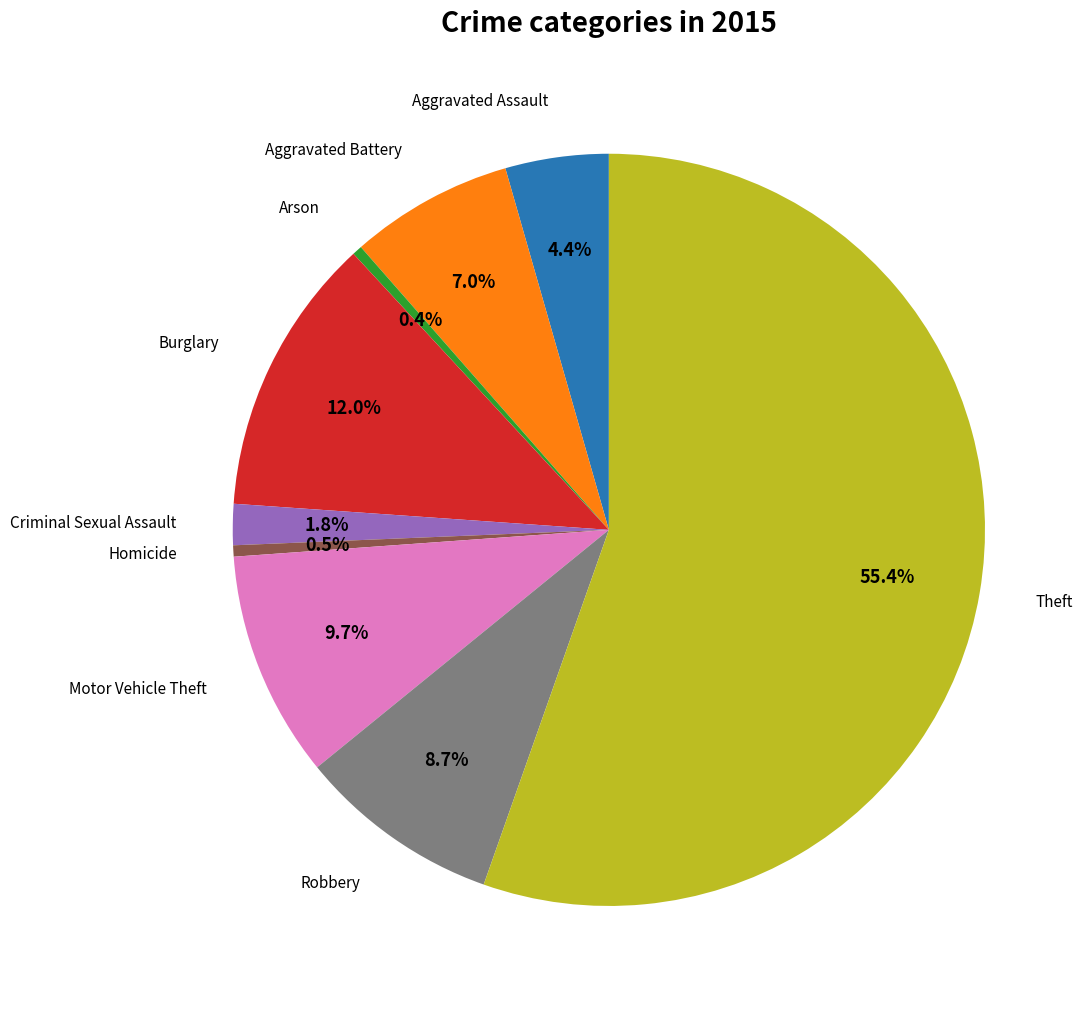

Is there any slice that represents more than half of the pie?

Yes